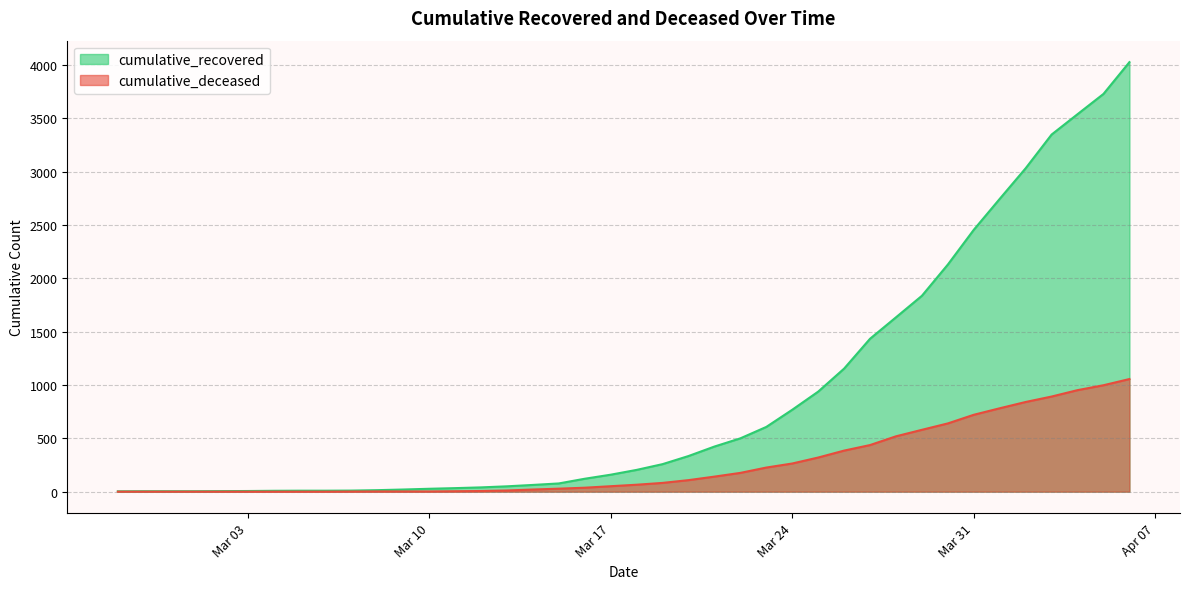

What is the average value of the cumulative_deceased series?

259